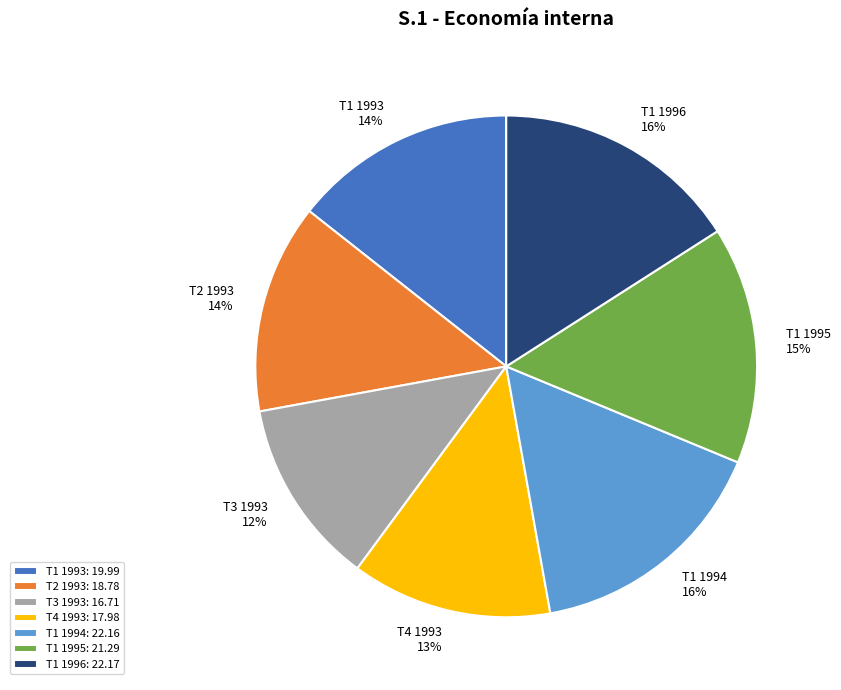

Between T4 1993 and T3 1993, which is larger?

T4 1993